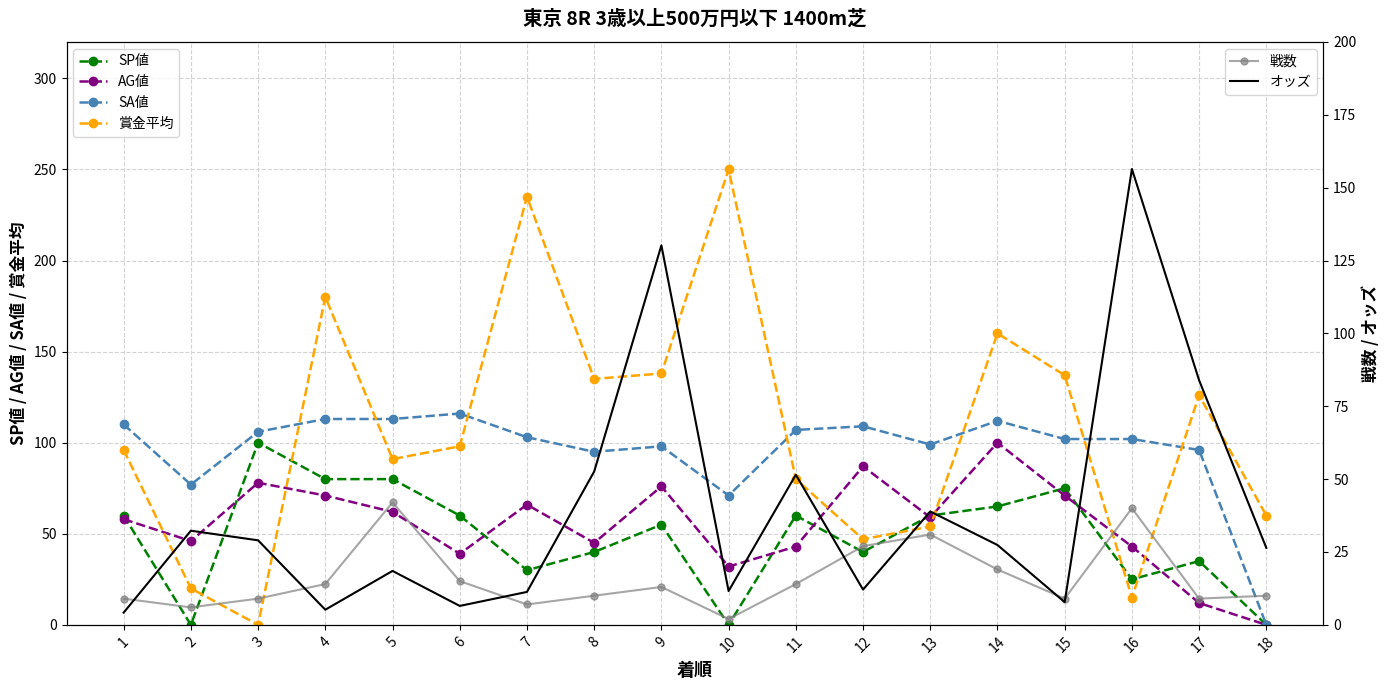

Between which two adjacent categories do 戦数 and SP値 first intersect?

1 and 2